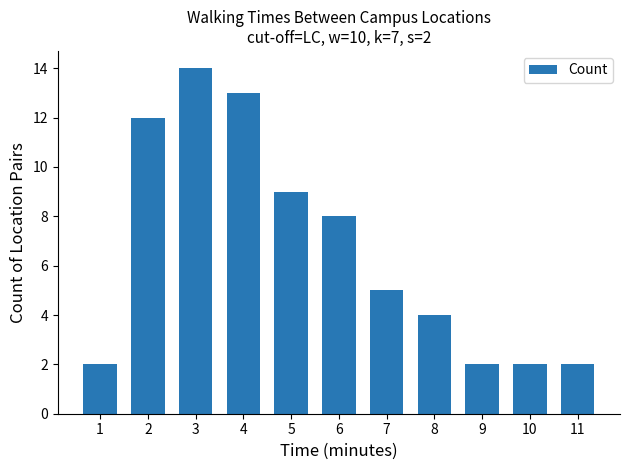

The chart shows a value of 14 at 3. True or false?

True